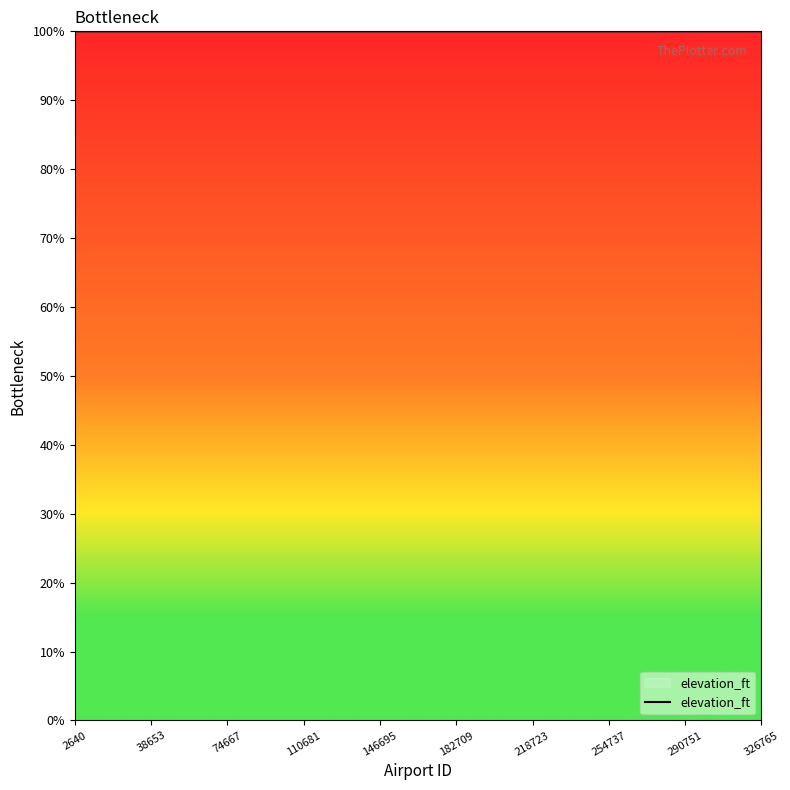

What is the greatest value displayed?

100.0